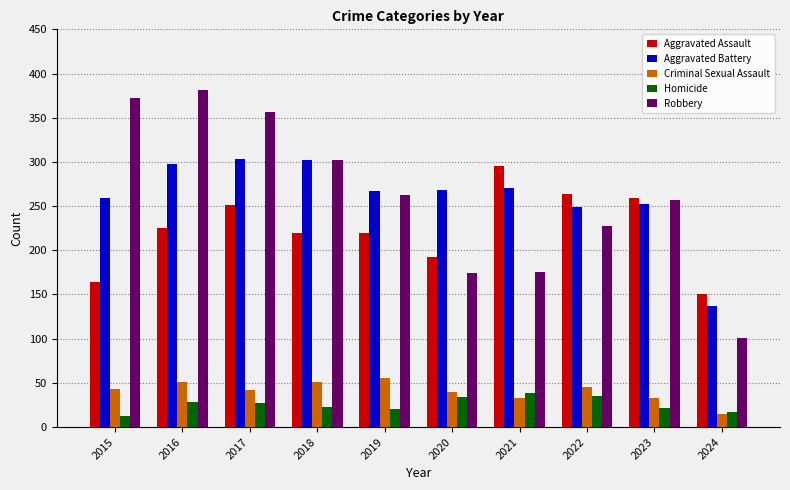

Which series has the largest range (max minus min)?

Robbery